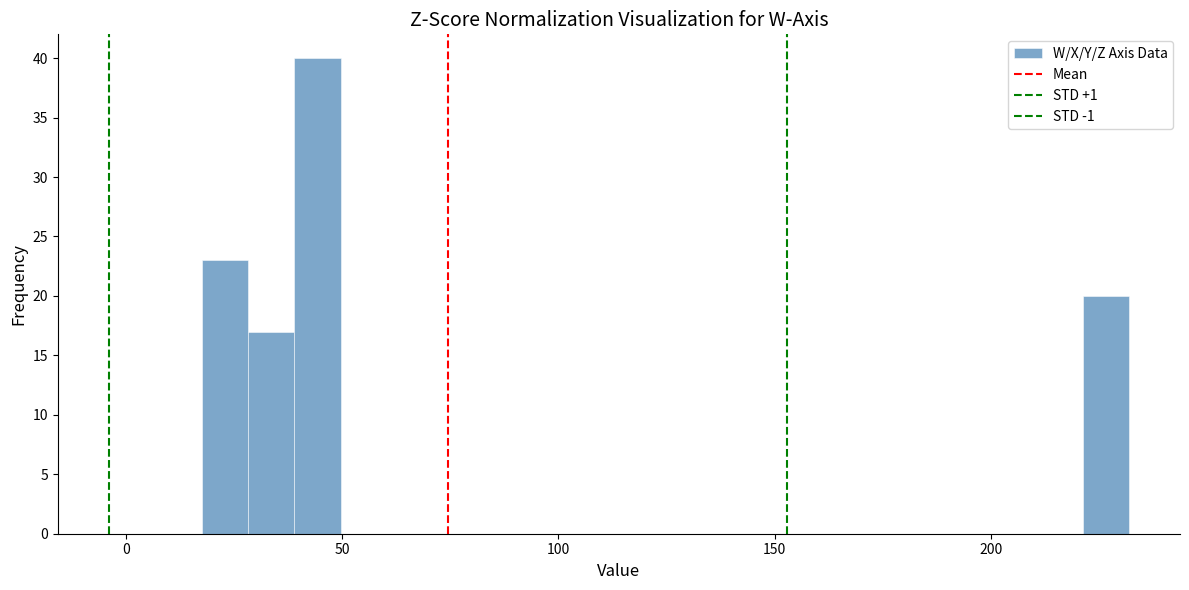

Around what value on the x-axis is the tallest bar? Give the approximate position of its centre, as read against the axis.

45